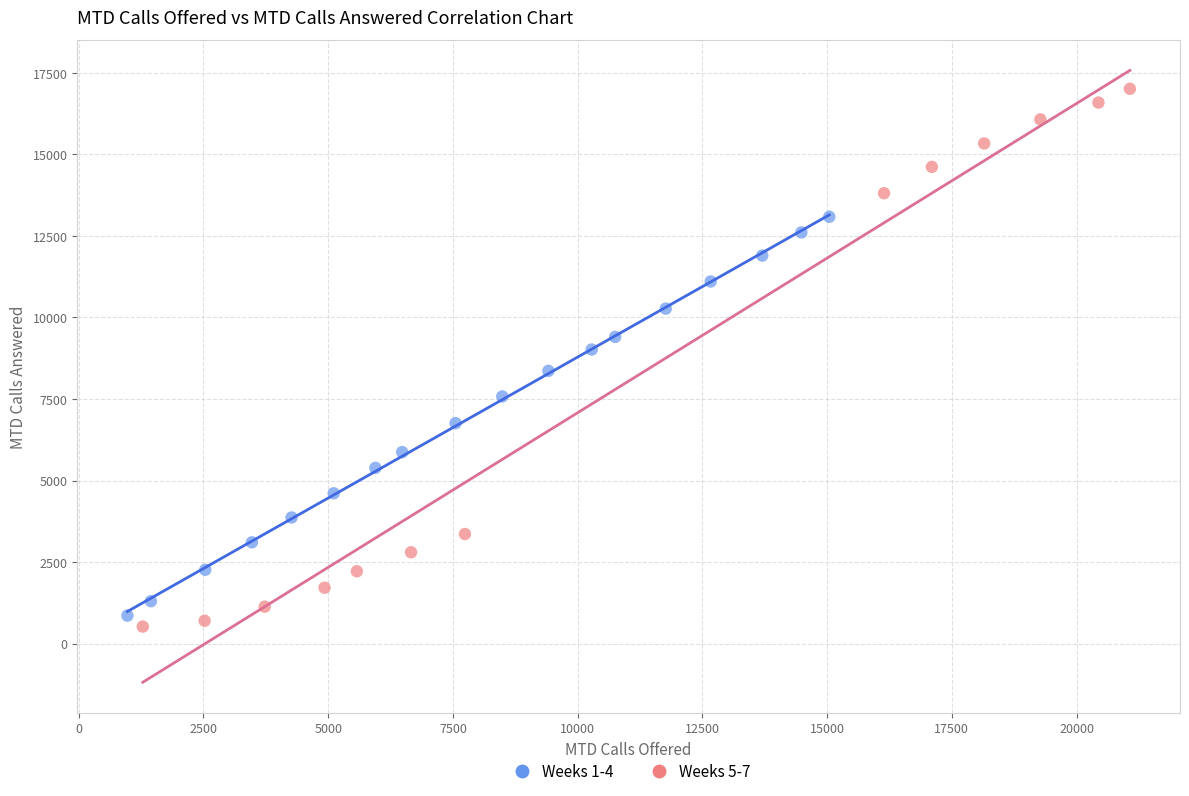

Which series has the widest spread of Y values?

Weeks 5-7